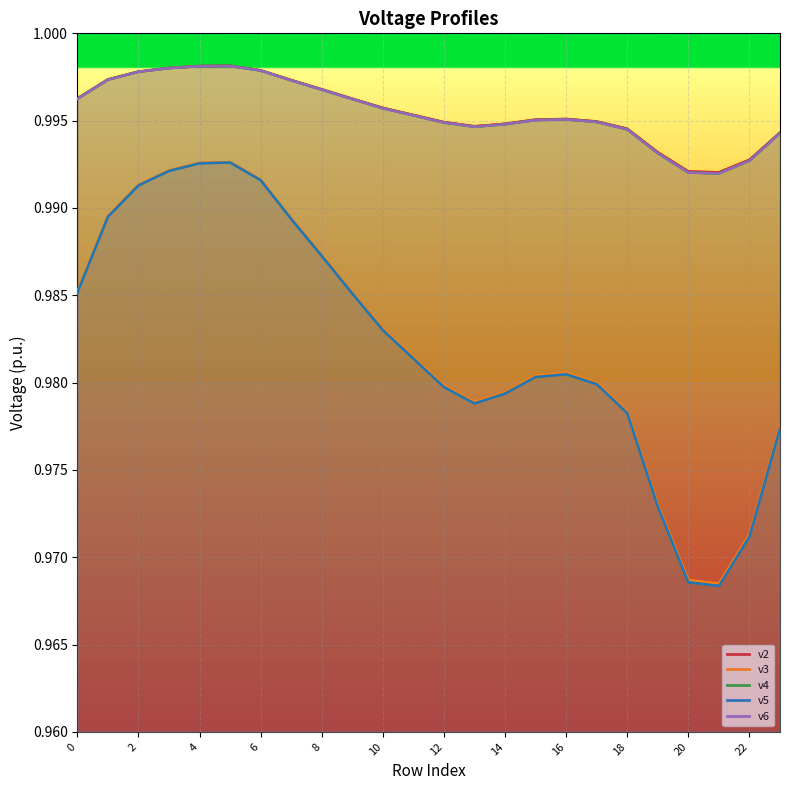

At which category does v5 reach its first local valley?

13